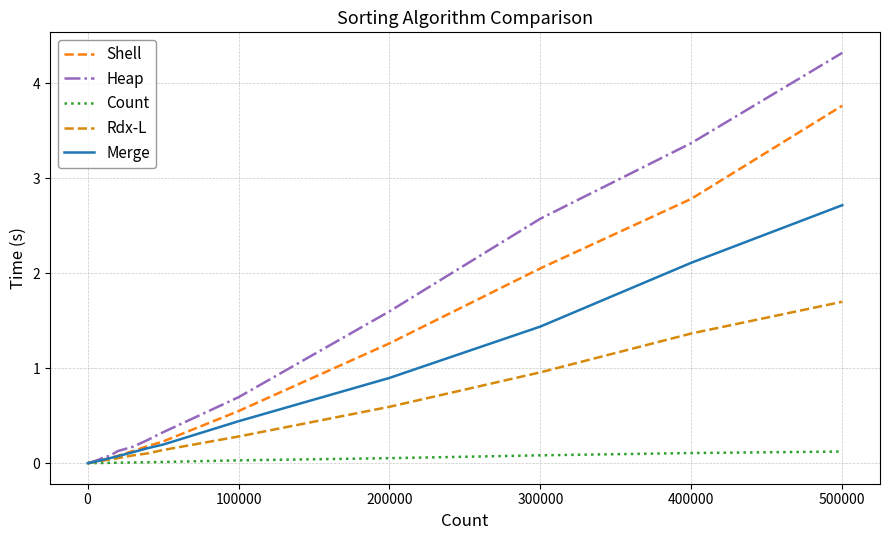

What is the maximum value for Shell?

3.8